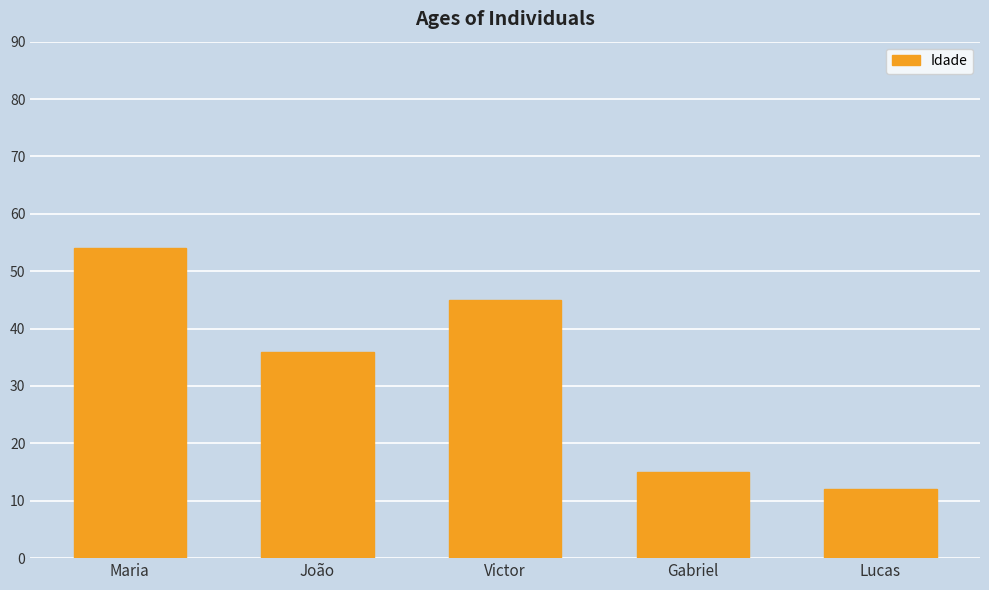

Are the bars grouped side by side (vs. stacked)?

No